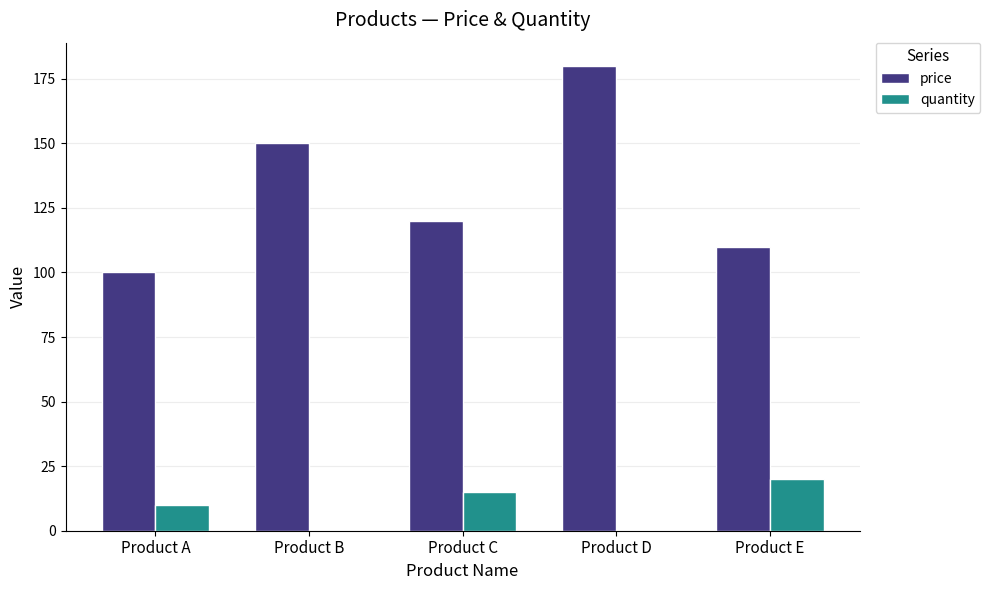

Which series changed the most between Product A and Product C?

price